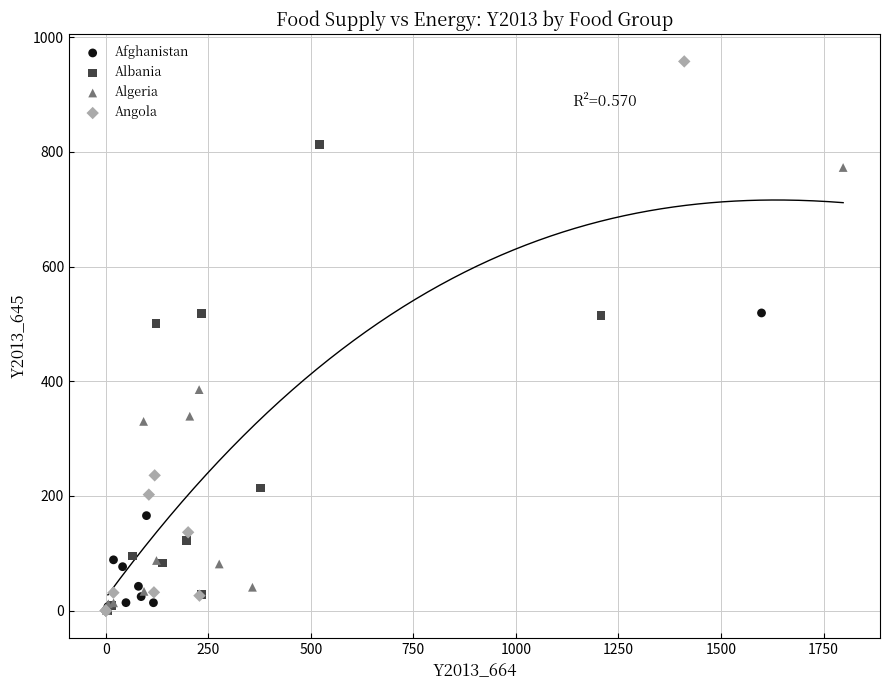

Which series has the widest spread of Y values?

Angola